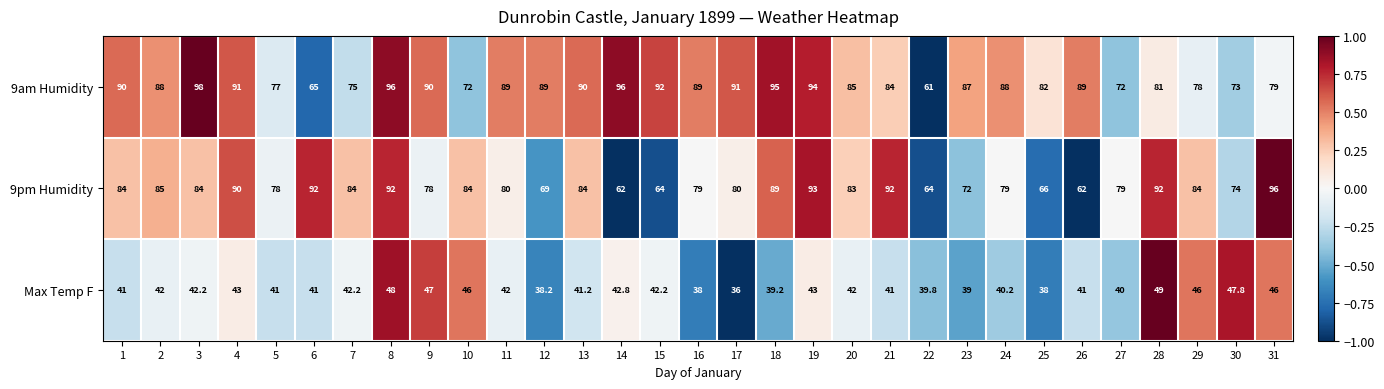

Count the number of data series in this chart.

3